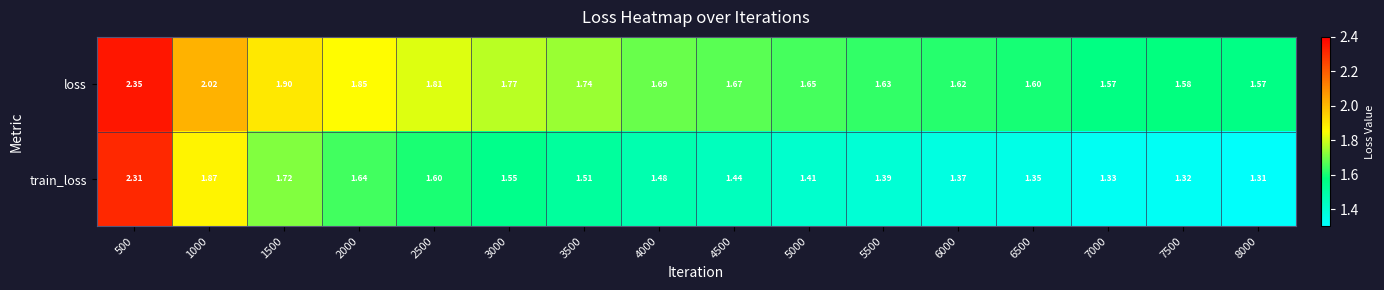

Is the value of loss at 3000 greater than the value of train_loss at 5000?

Yes